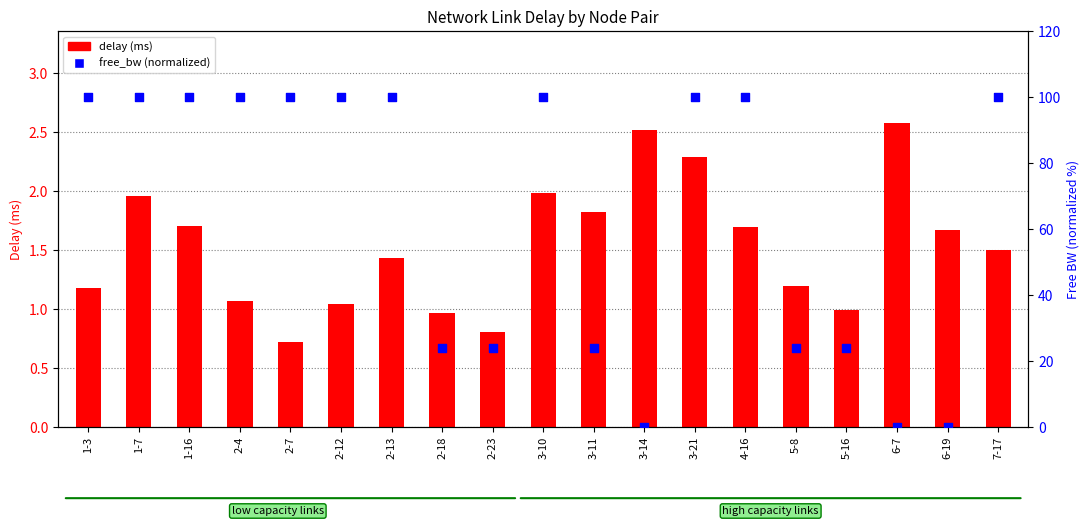

At which category is the sum across all series the highest?

3-21